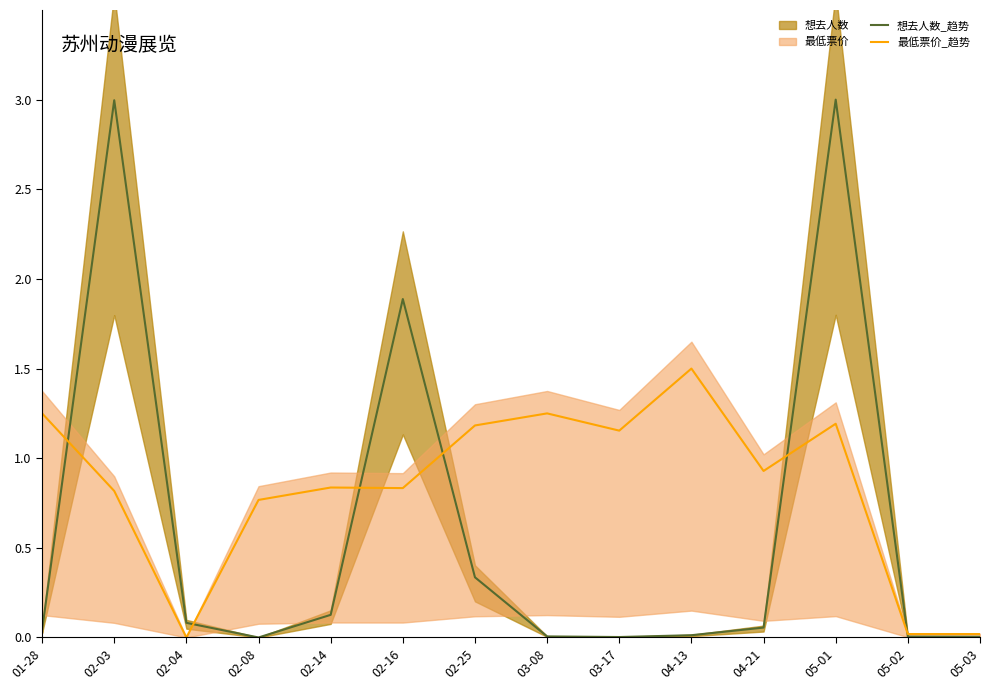

At how many categories does at least one series exceed 1?

8